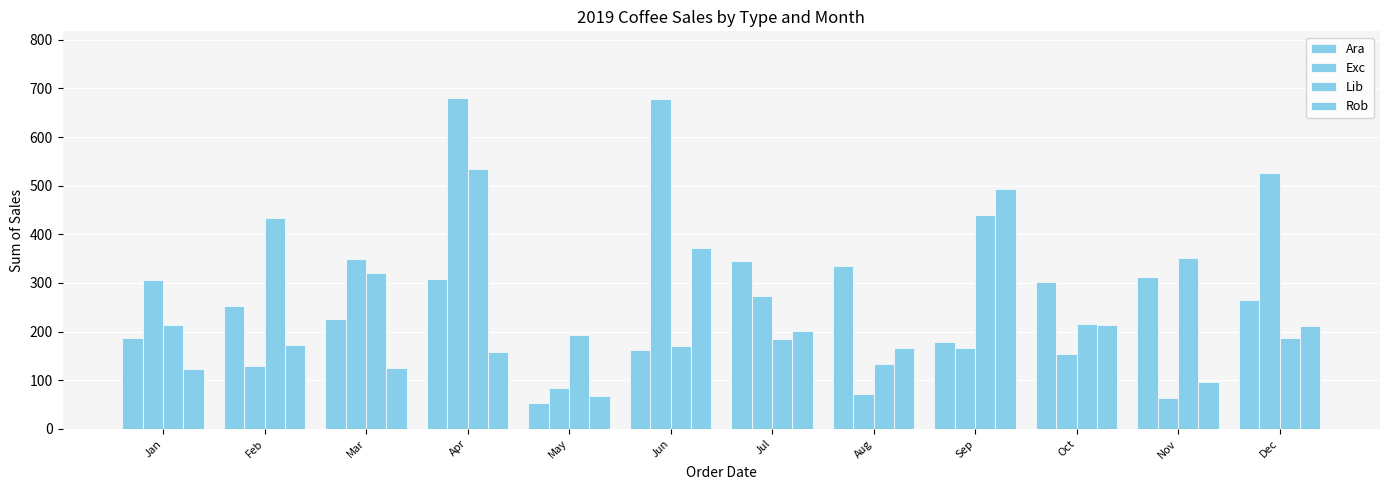

Does the chart contain stacked bars?

No